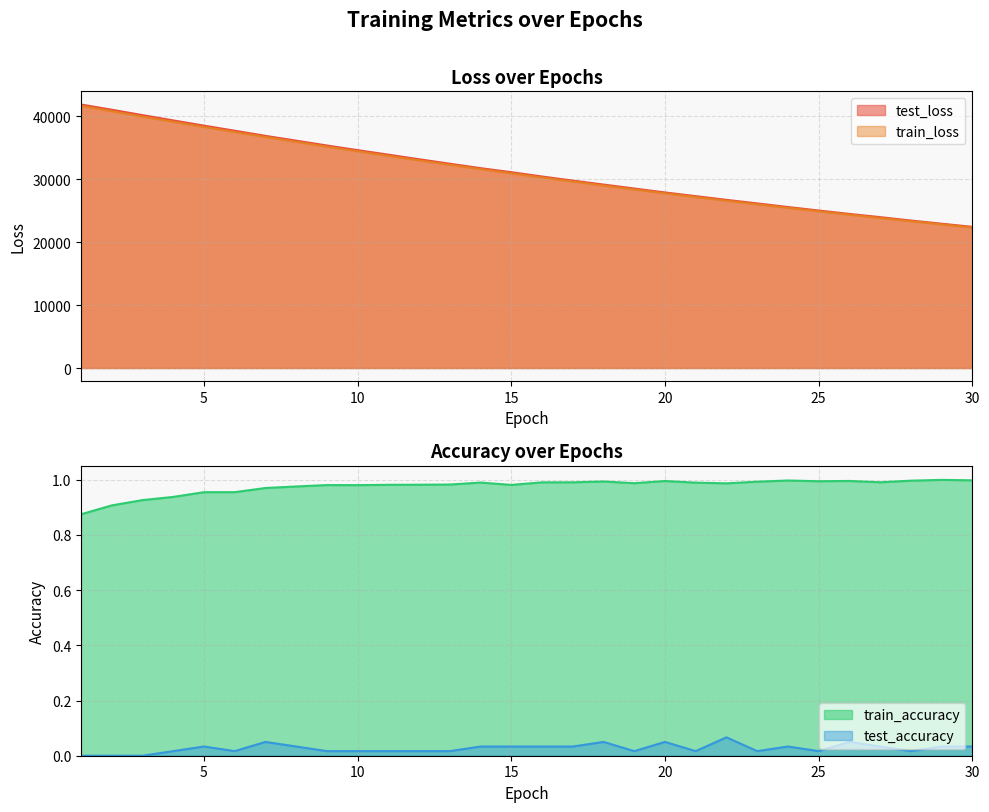

What are all the series names shown in the legend?

test_loss, train_loss, train_accuracy, test_accuracy